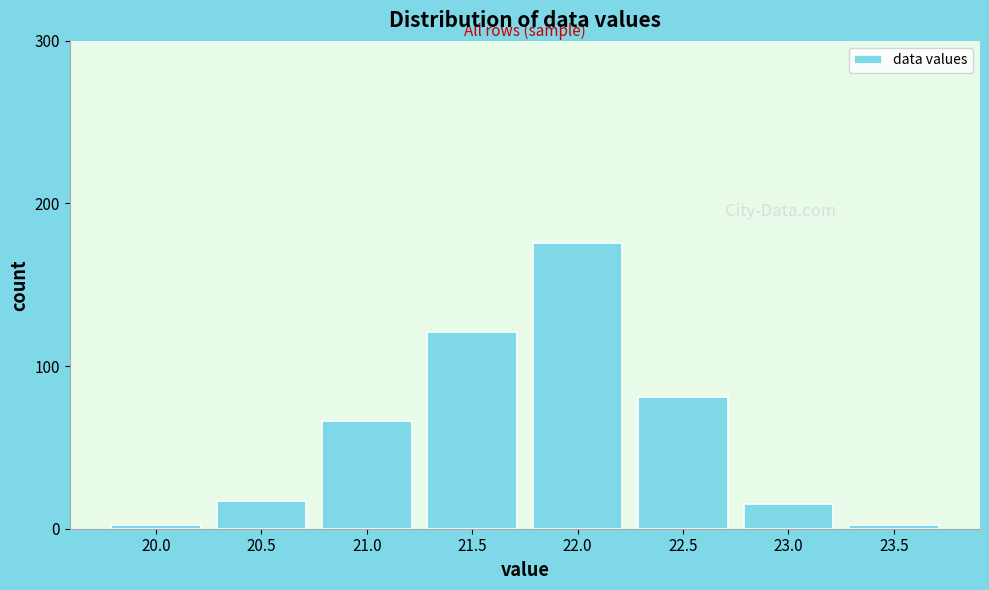

Reading left to right, what are all the values shown in this chart?

20.0=2	20.5=17	21.0=66	21.5=121	22.0=176	22.5=81	23.0=15	23.5=2